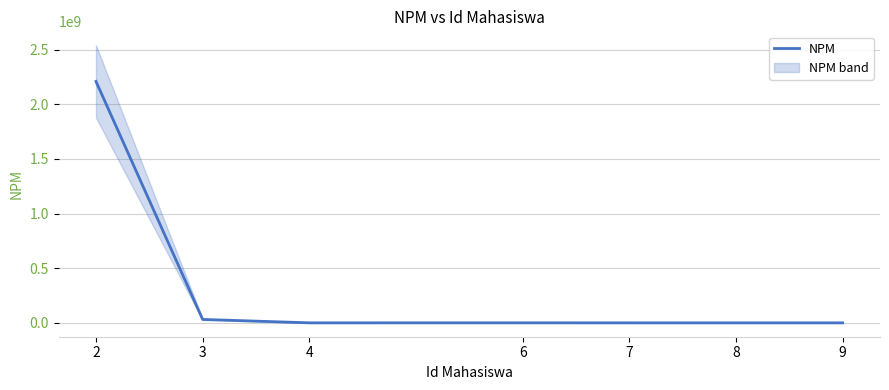

What is the smallest value displayed?

121